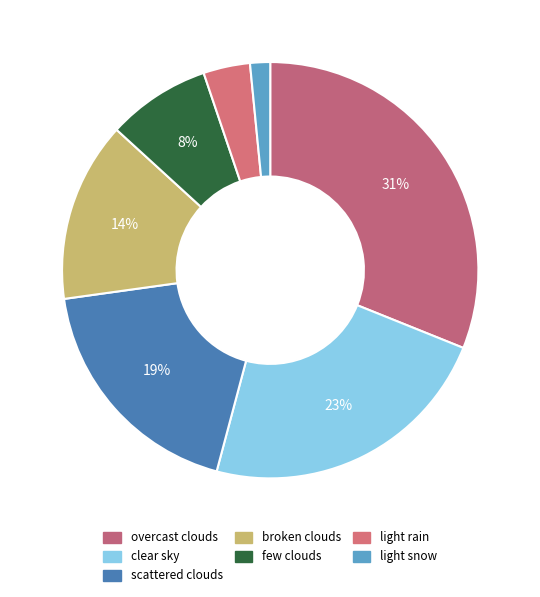

What percentage do light rain and light snow together represent?

5.2%